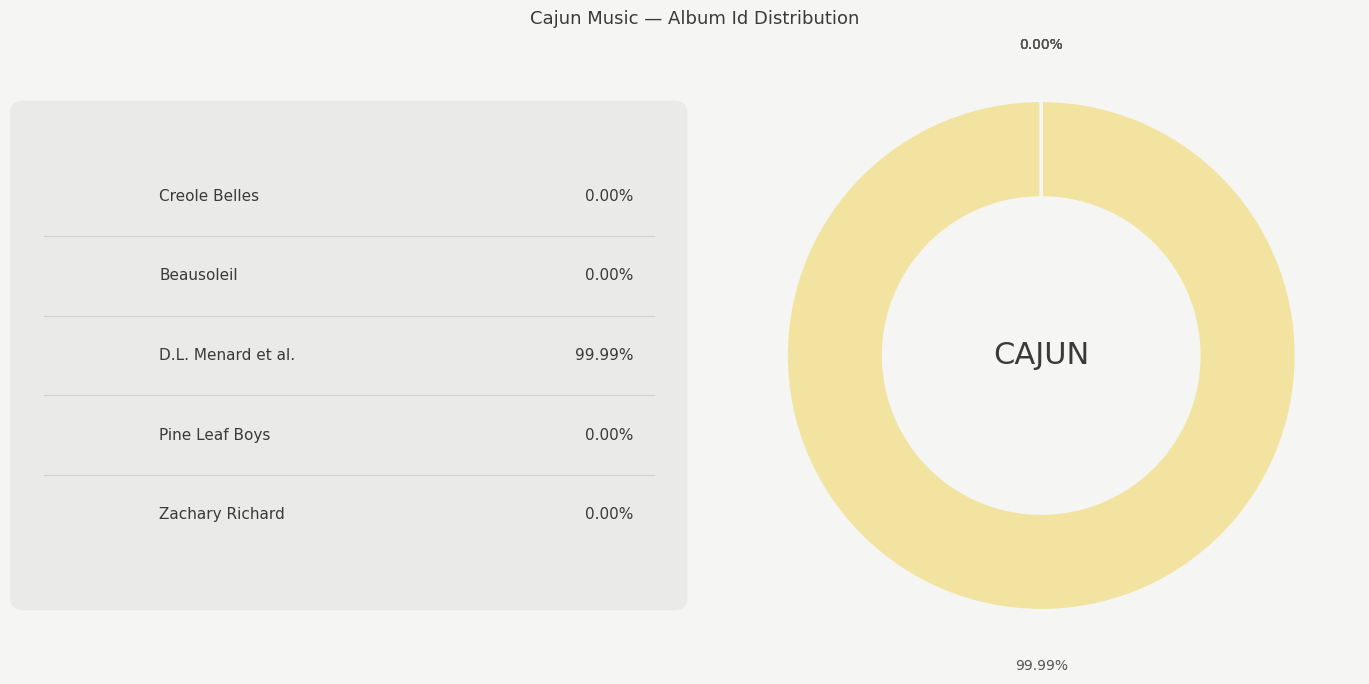

Is there any slice that represents more than half of the pie?

Yes